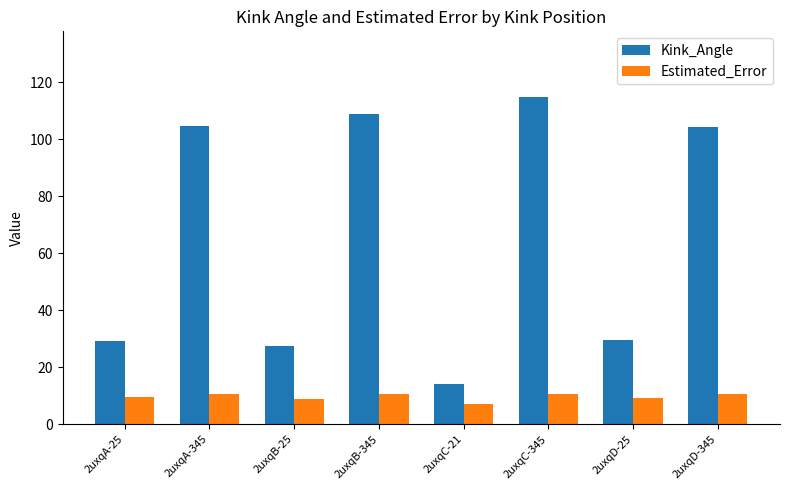

At which label does Estimated_Error reach its minimum?

2uxqC-21